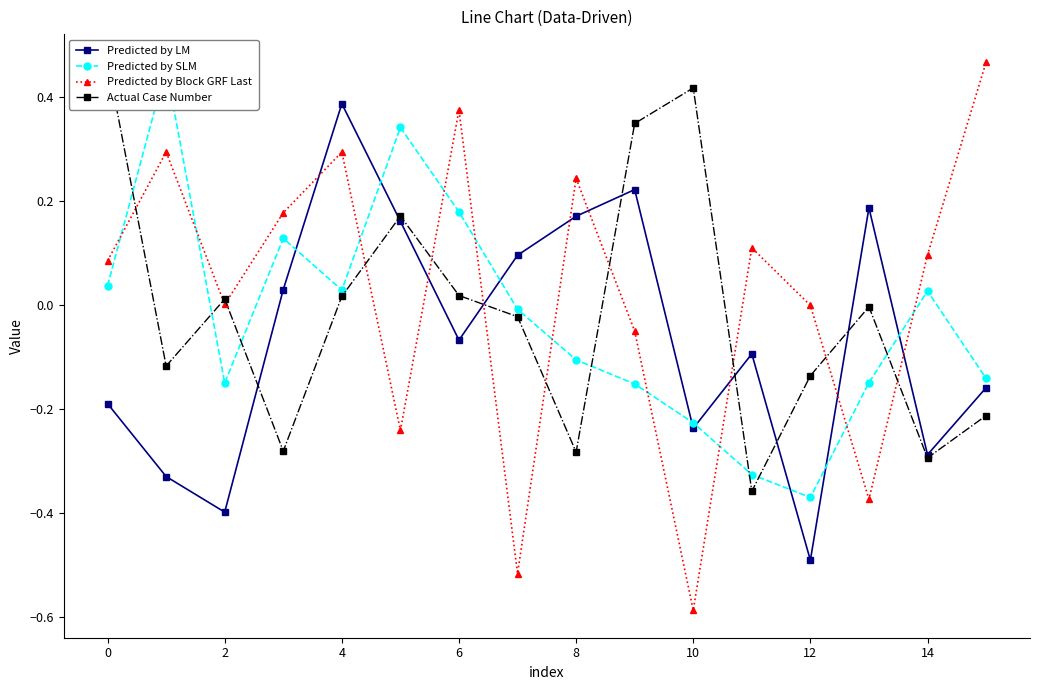

What value does the Predicted by LM series have at 14?

-0.3